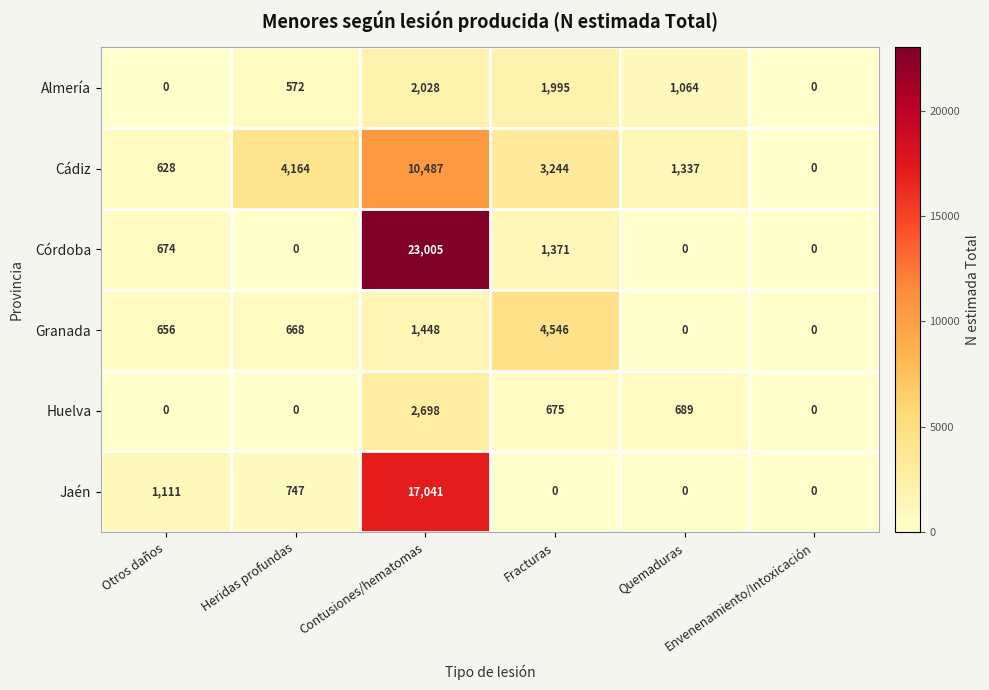

At how many categories does at least one series exceed 3530?

3